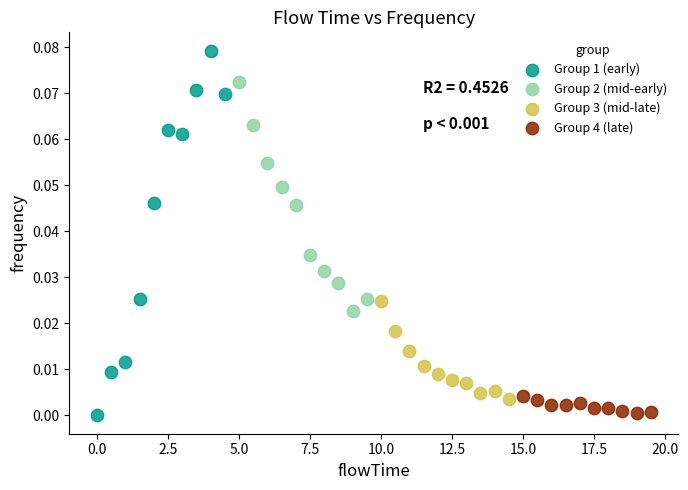

What are all the series names shown in the legend?

Group 1 (early), Group 2 (mid-early), Group 3 (mid-late), Group 4 (late)